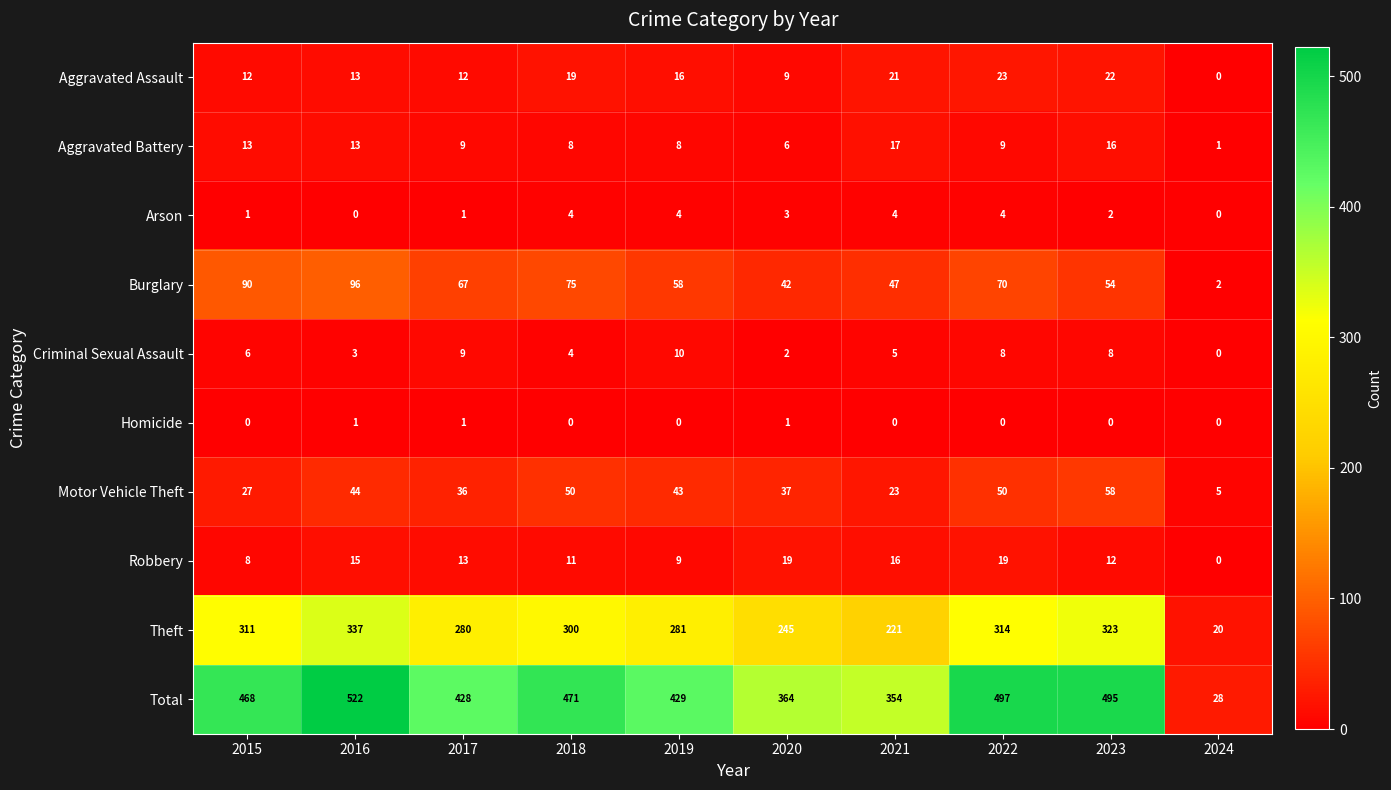

Is the value of Burglary at 2016 greater than the value of Criminal Sexual Assault at 2015?

Yes